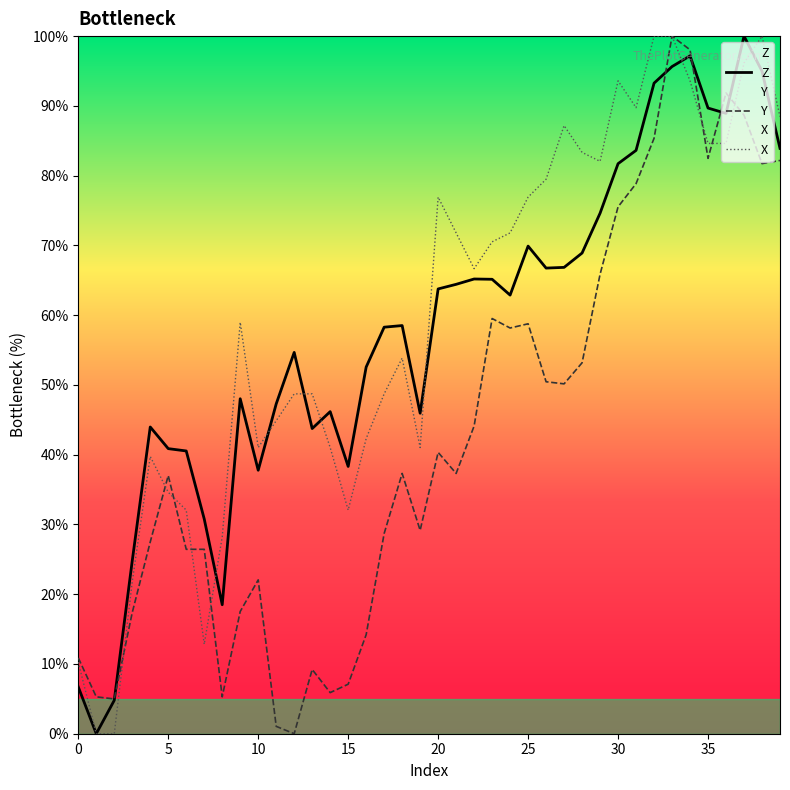

Does the chart have visible grid lines?

No